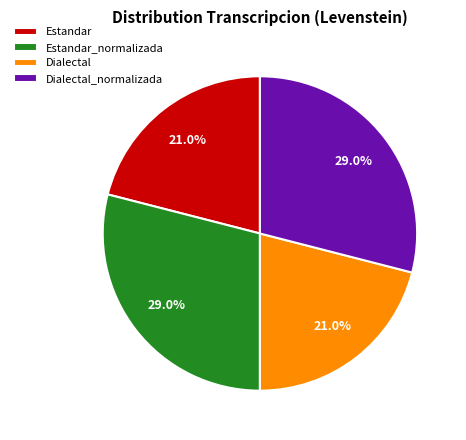

Is Dialectal_normalizada the majority of the pie?

No